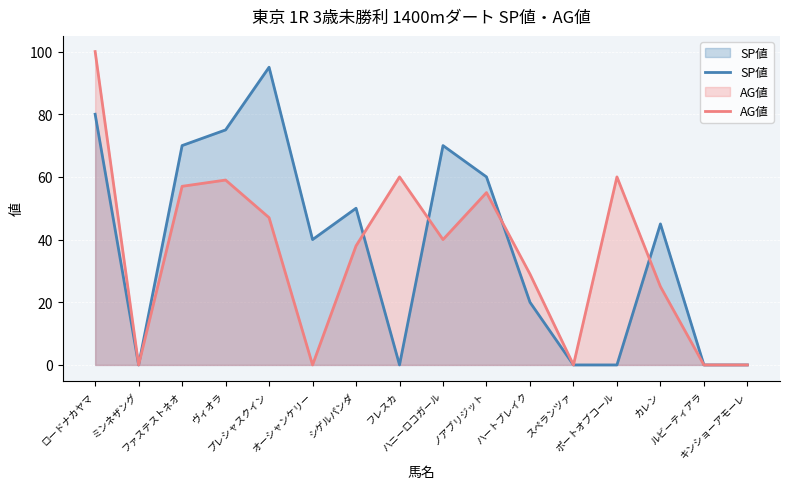

Reading right to left, list all the values displayed in this chart.

SP値: キンショーアモーレ=0	ルビーティアラ=0	カレン=45	ポートオブコール=0	スペランツァ=0	ハートブレイク=20	ノアブリジット=60	ハニーロコガール=70	フレスカ=0	シゲルパンダ=50	オーシャンケリー=40	プレシャスクイン=95	ヴィオラ=75	ファステストネオ=70	ミンネザング=0	ロードナカヤマ=80
AG値: キンショーアモーレ=0	ルビーティアラ=0	カレン=25	ポートオブコール=60	スペランツァ=0	ハートブレイク=29	ノアブリジット=55	ハニーロコガール=40	フレスカ=60	シゲルパンダ=38	オーシャンケリー=0	プレシャスクイン=47	ヴィオラ=59	ファステストネオ=57	ミンネザング=0	ロードナカヤマ=100